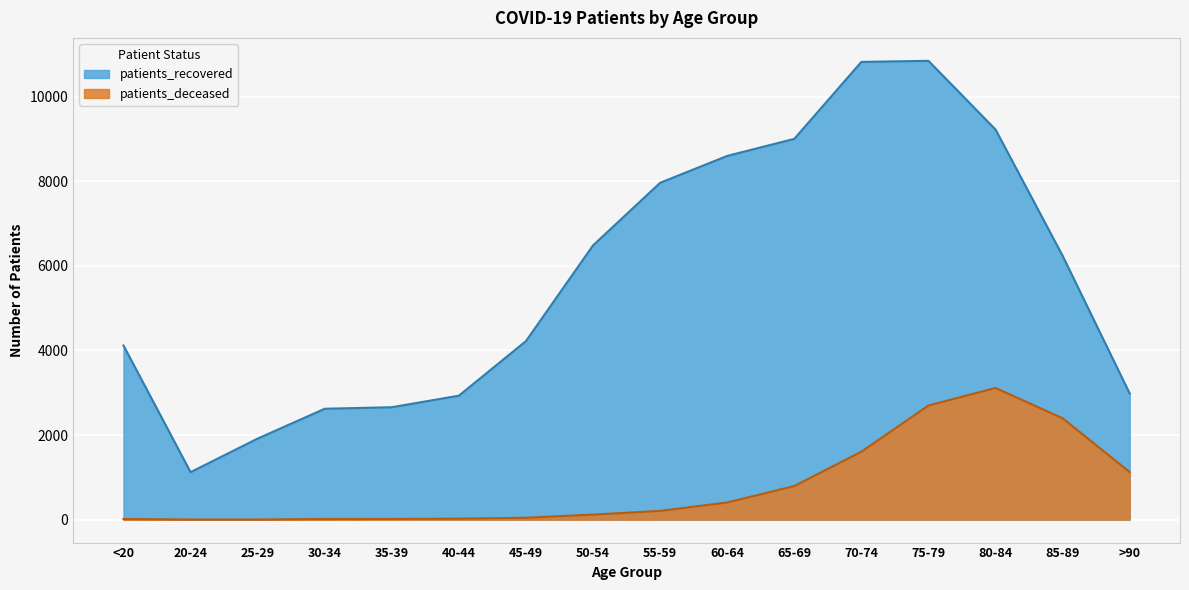

Count the number of data series in this chart.

2